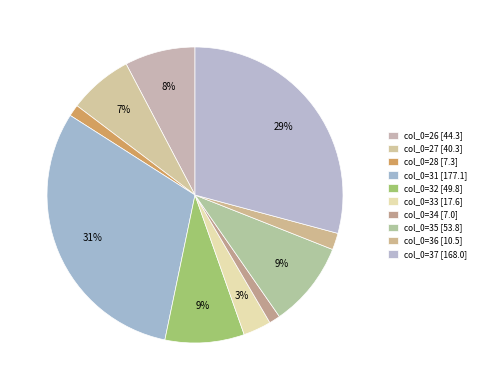

How many segments does this pie chart have?

10